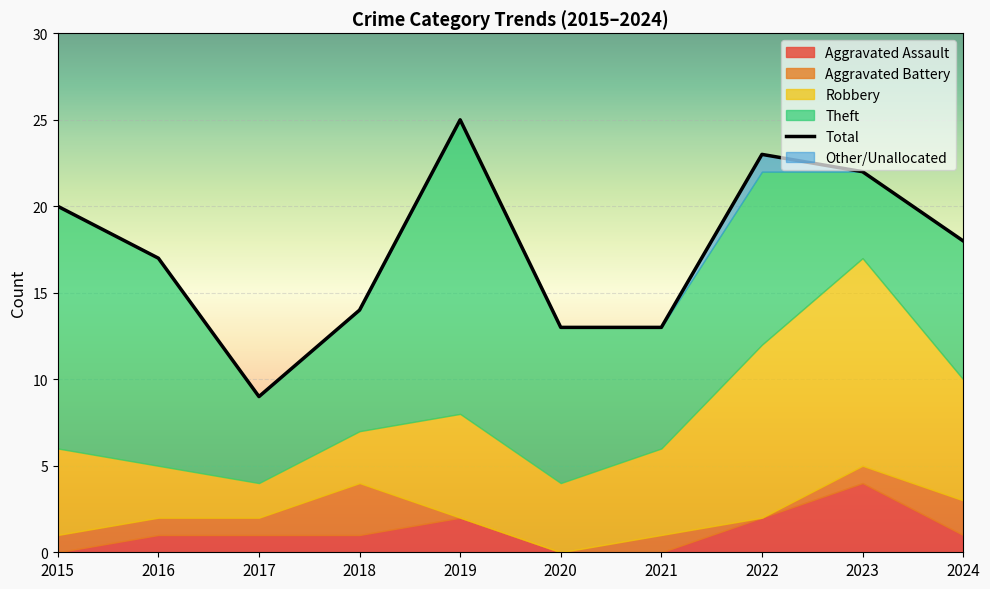

The chart shows a value of 17 at 2016. True or false?

True